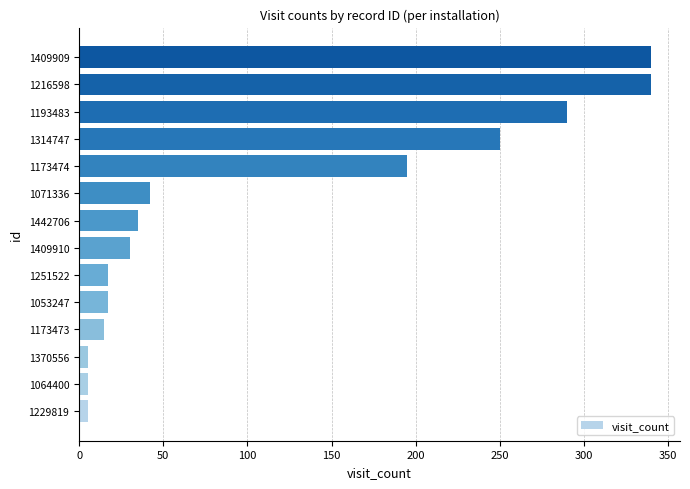

Where is the data nearest to the value 172?

1173474